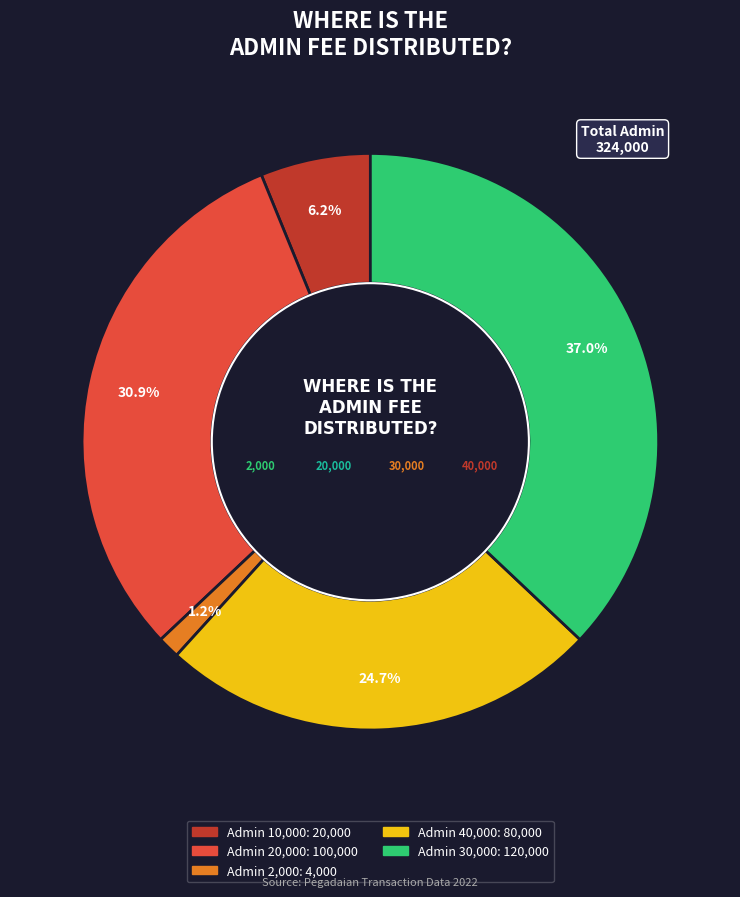

Does any single category account for the majority?

No